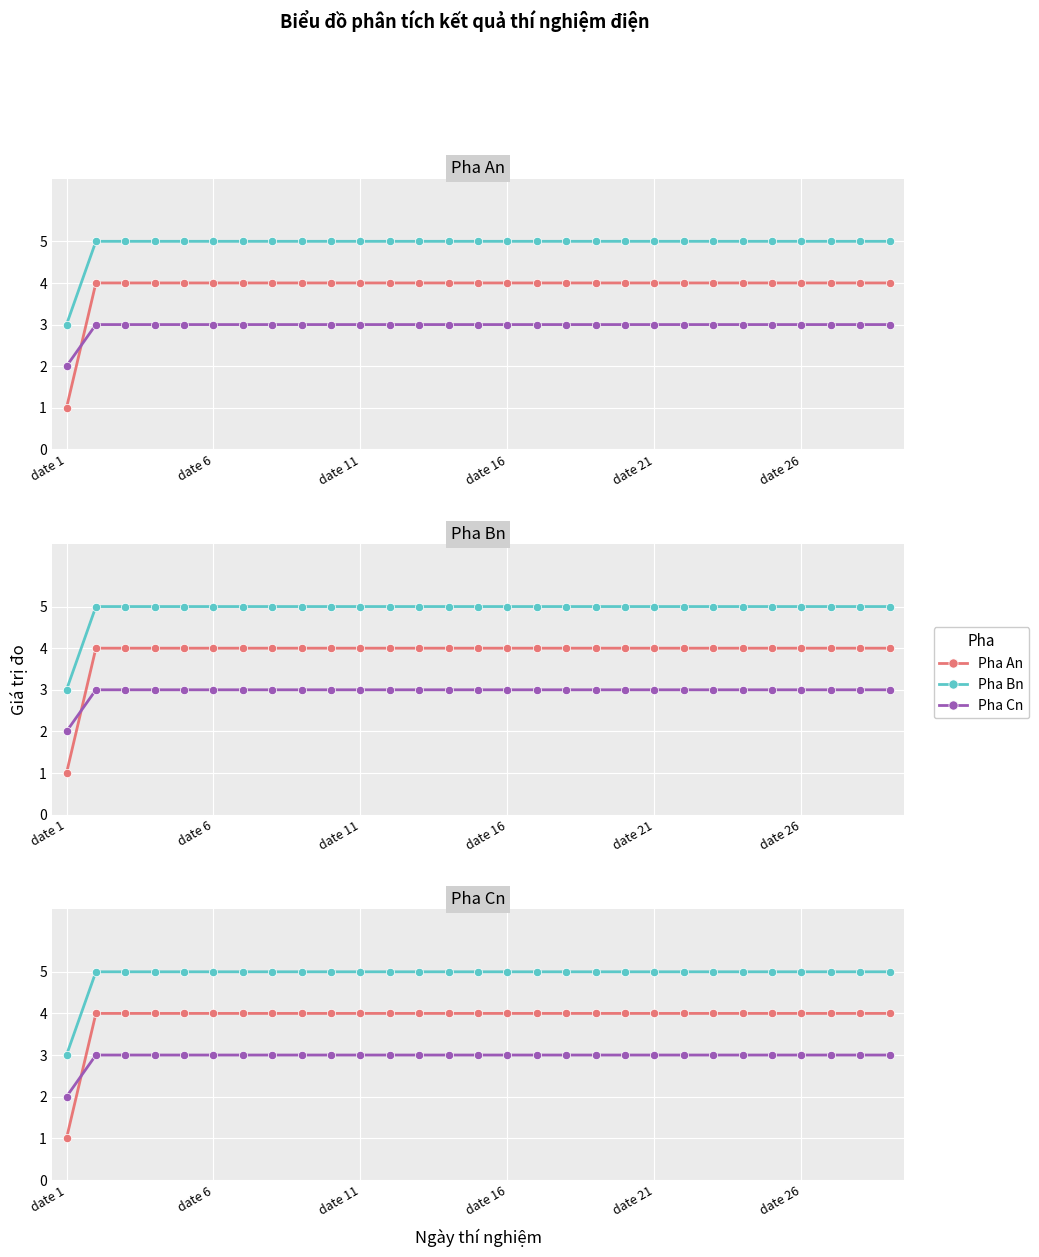

How many Pha Cn values are between 3 and 4?

28